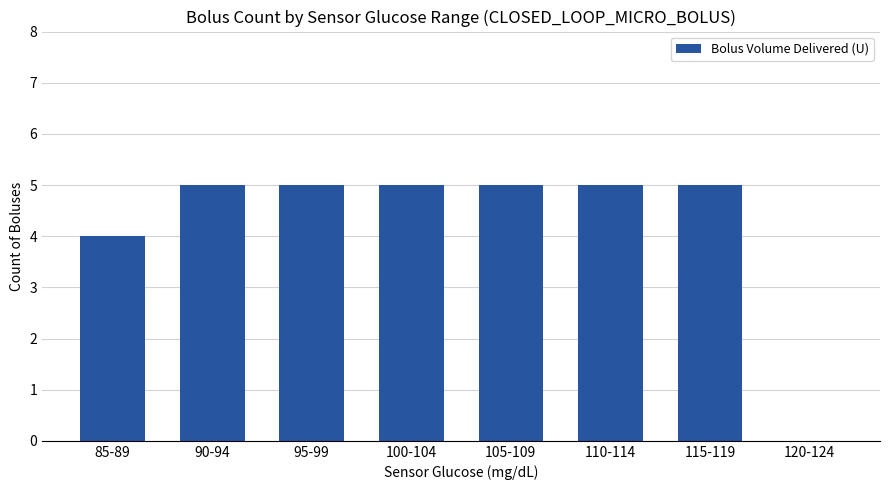

How many categories are shown in the chart?

8